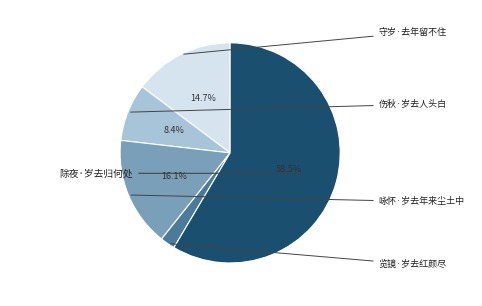

What is the total percentage of 伤秋·岁去人头白 and 守岁·去年留不住?

23.2%